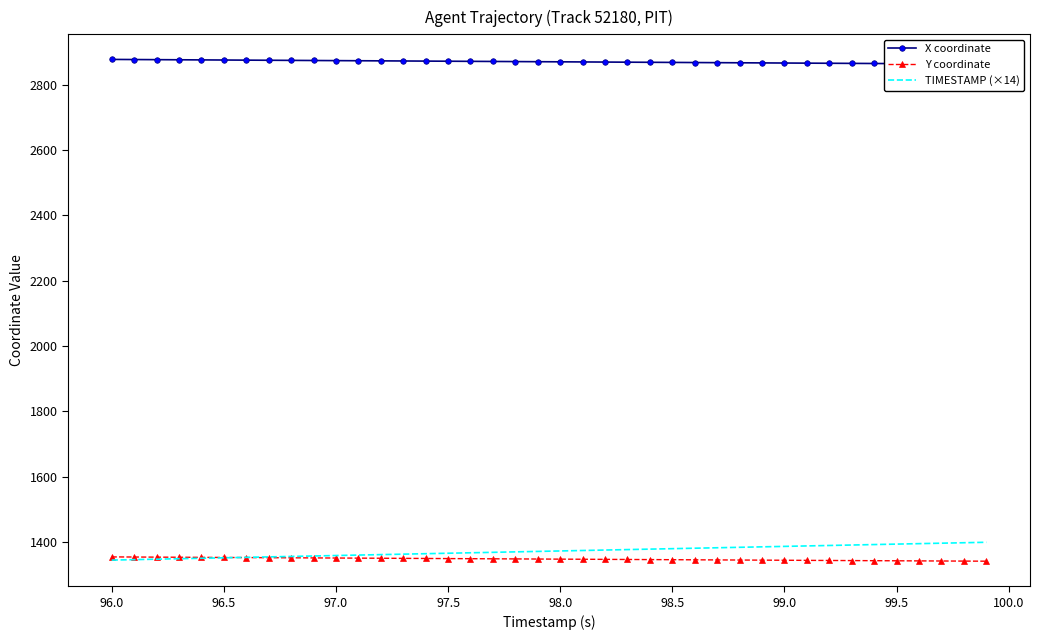

Is it true that TIMESTAMP (×14) equals 1358.0 at 97.0?

True